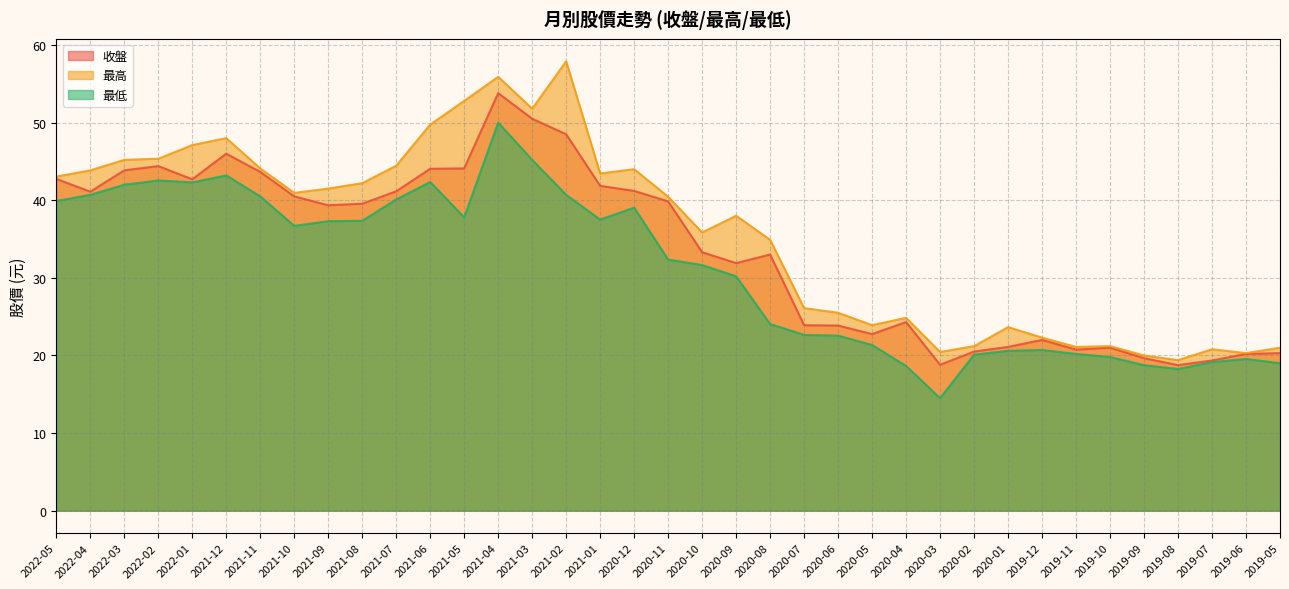

What is the label of the 11th point from the right?

2020-03